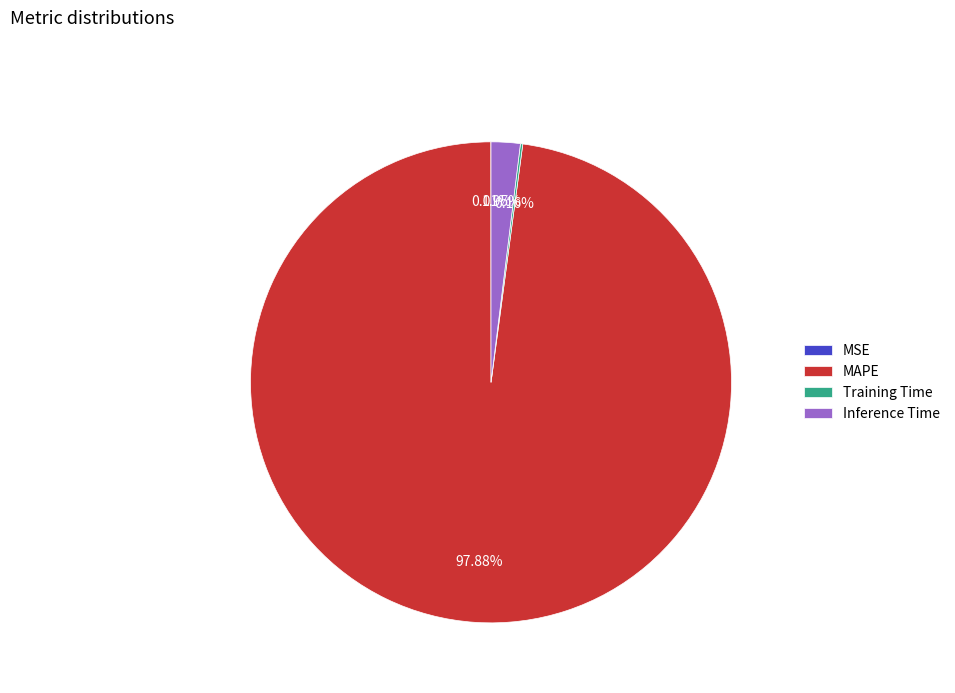

How much of the chart is everything except MAPE?

2.1%